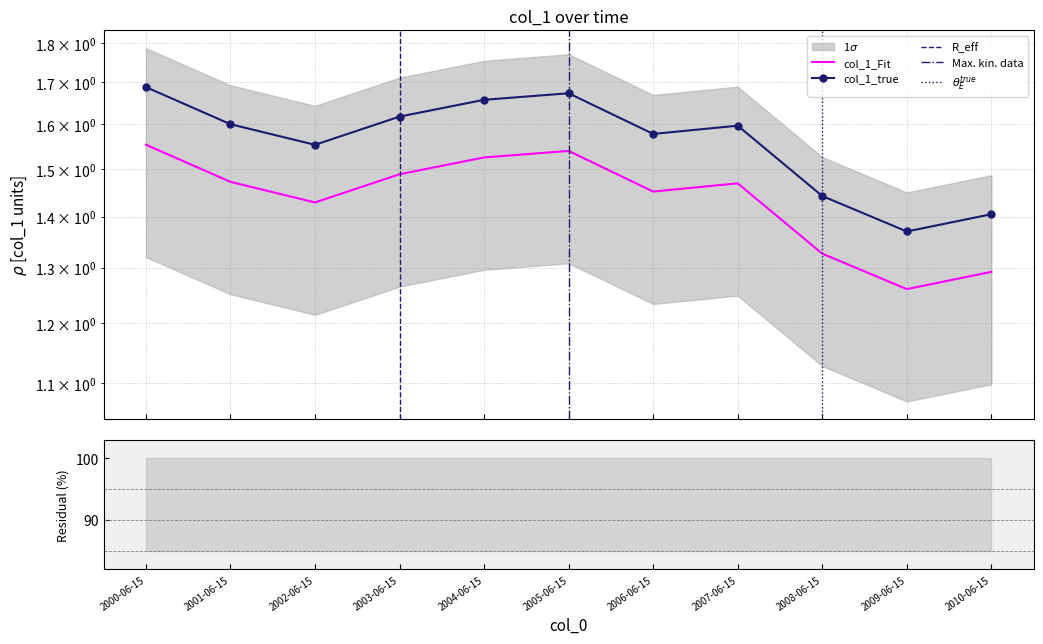

What is the change in value from 2005-06-15 to 2007-06-15?

-0.1